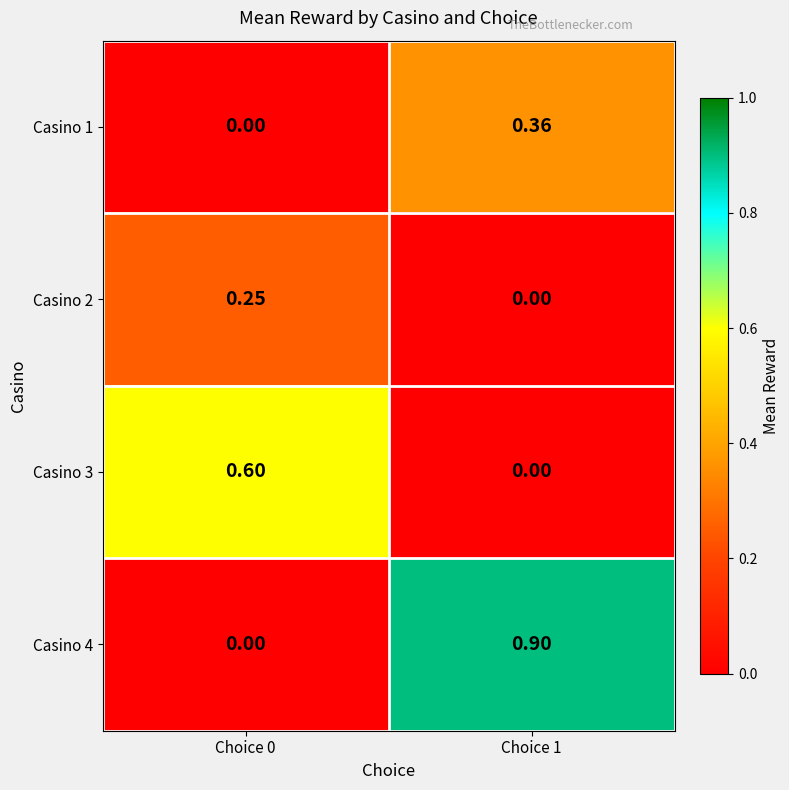

How many distinct data groups are displayed?

4